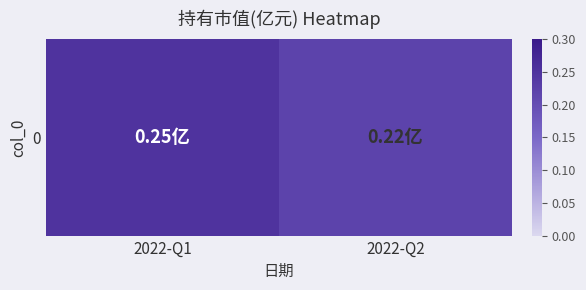

Where is the data nearest to the value 0?

2022-Q2